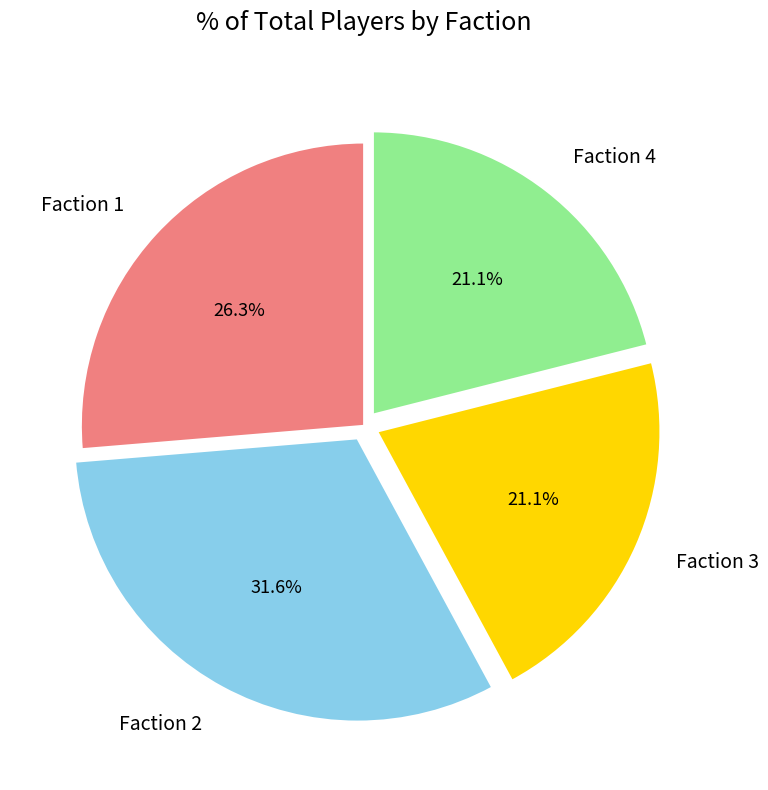

Count the number of slices in the pie.

4